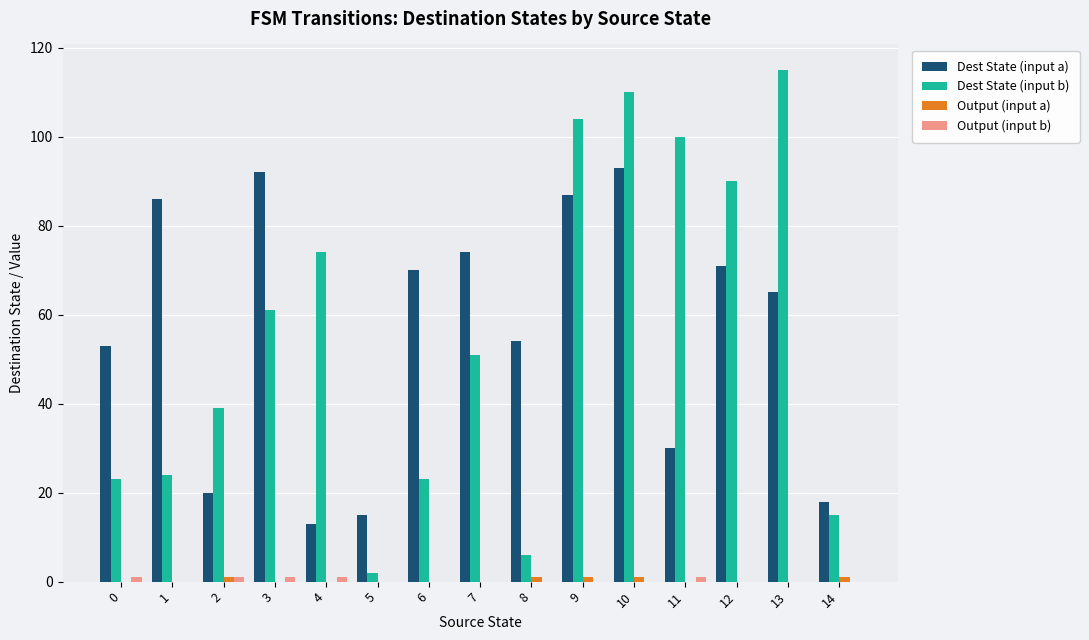

Which category has the highest value across all series?

13